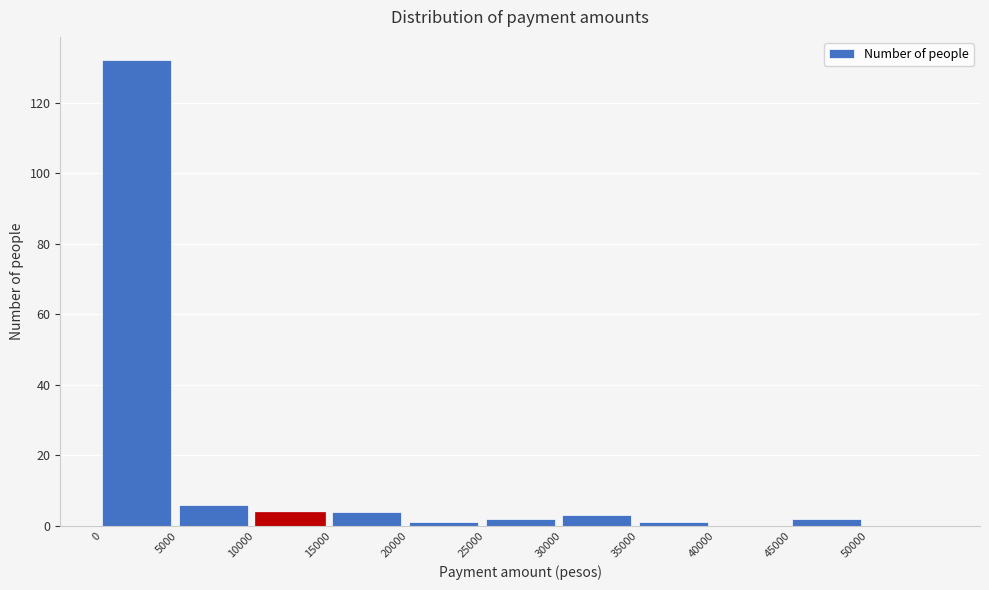

Which range on the x-axis has the tallest bar?

0 to 5000